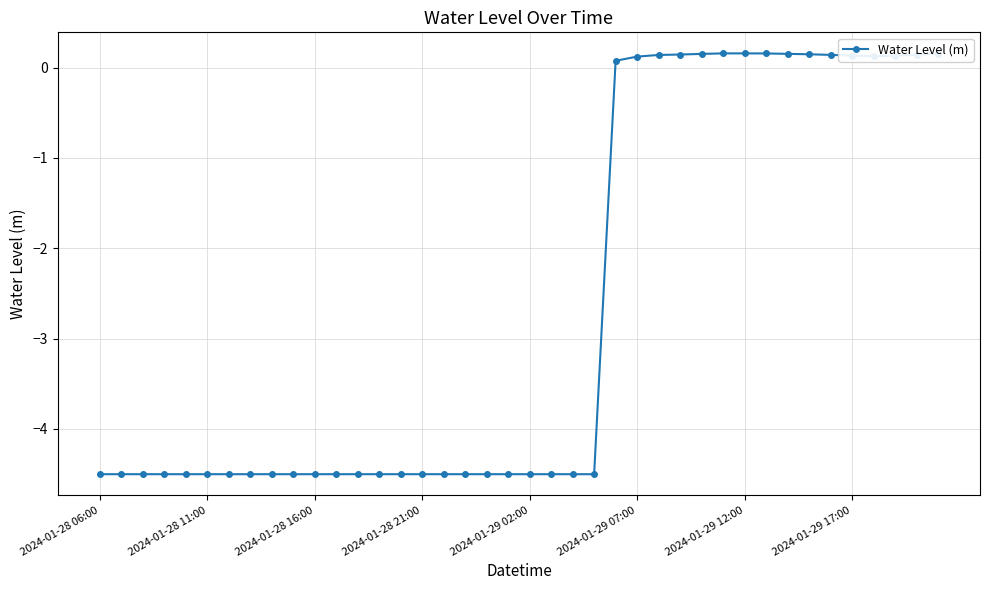

Does the chart display data point markers on the line(s)?

Yes